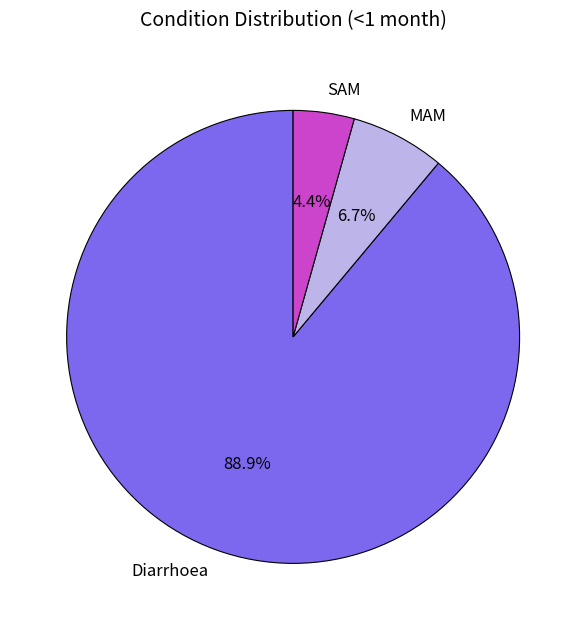

Count the number of slices in the pie.

3